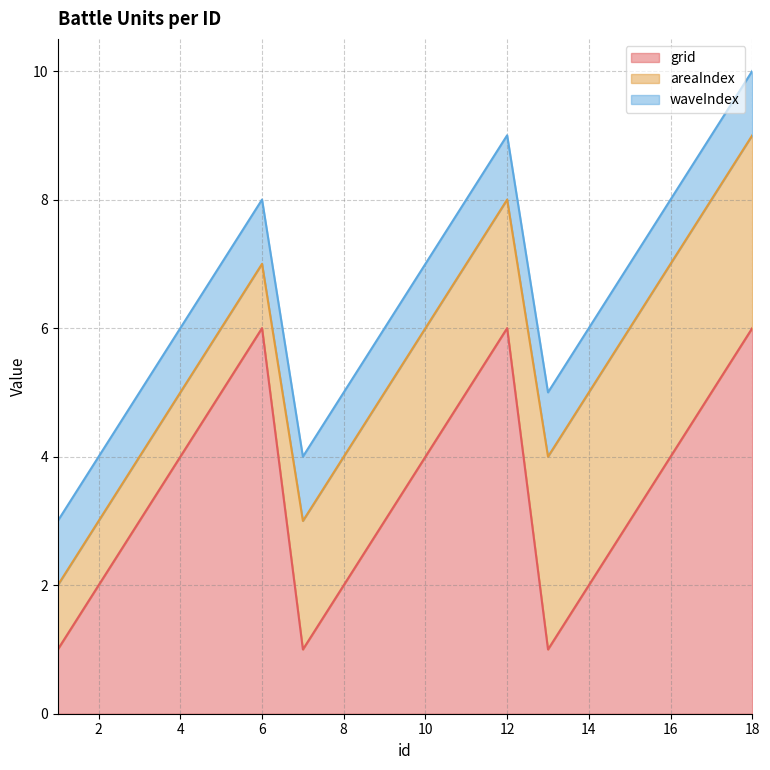

Which has a higher value, 3 or 11?

11